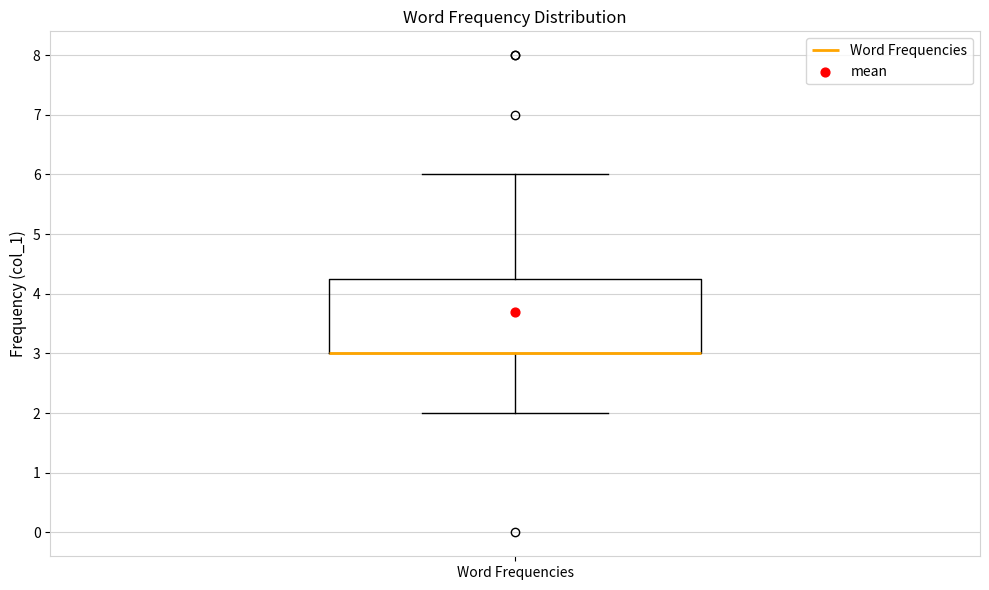

Transcribe this box plot: give where the median line is, the range the box spans, and where the two whiskers end, as read against the y-axis. The values are not printed on the chart, so give them approximately, as read against the axis.

median 3.0 (drawn on the box's lower edge), box 3.0 to 4.3, whiskers 2.0 to 6.0